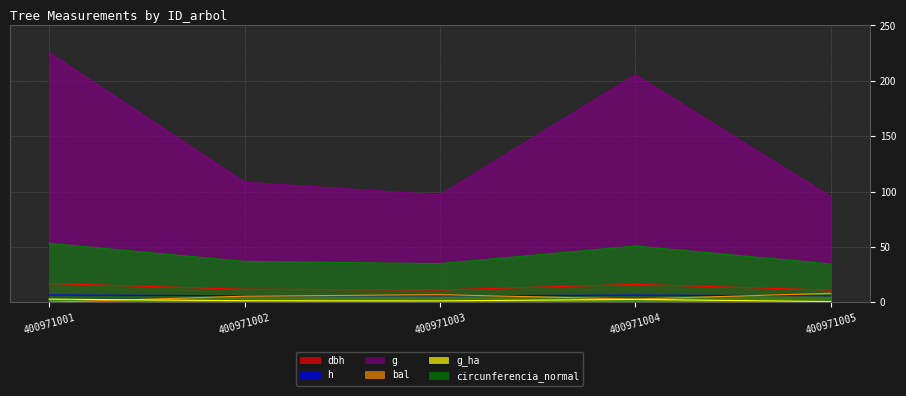

How many series are shown in this chart?

6